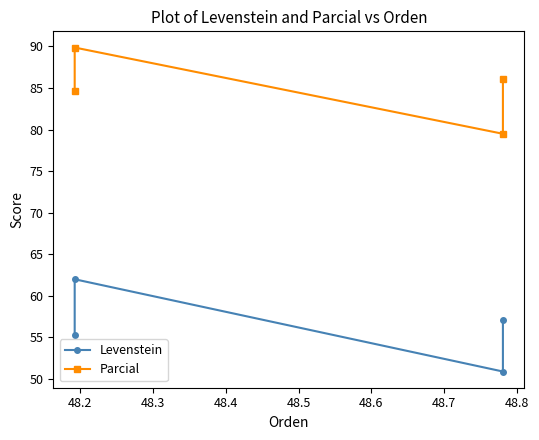

True or false: Levenstein and Parcial intersect in this chart.

False